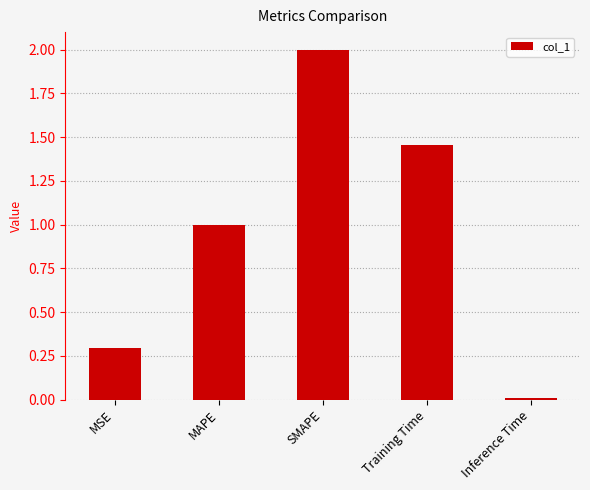

What is the difference between the maximum and second lowest values?

1.7